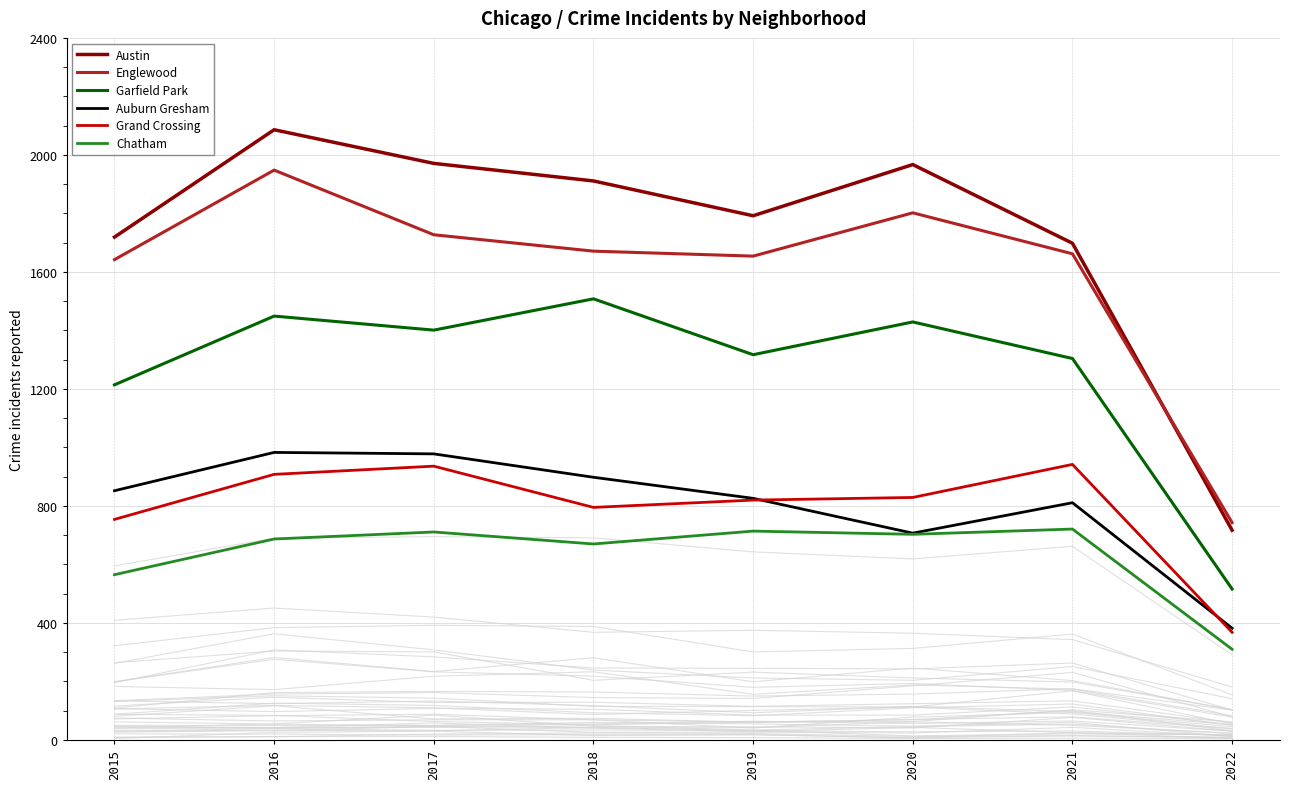

Where is the first local maximum for Garfield Park?

2016